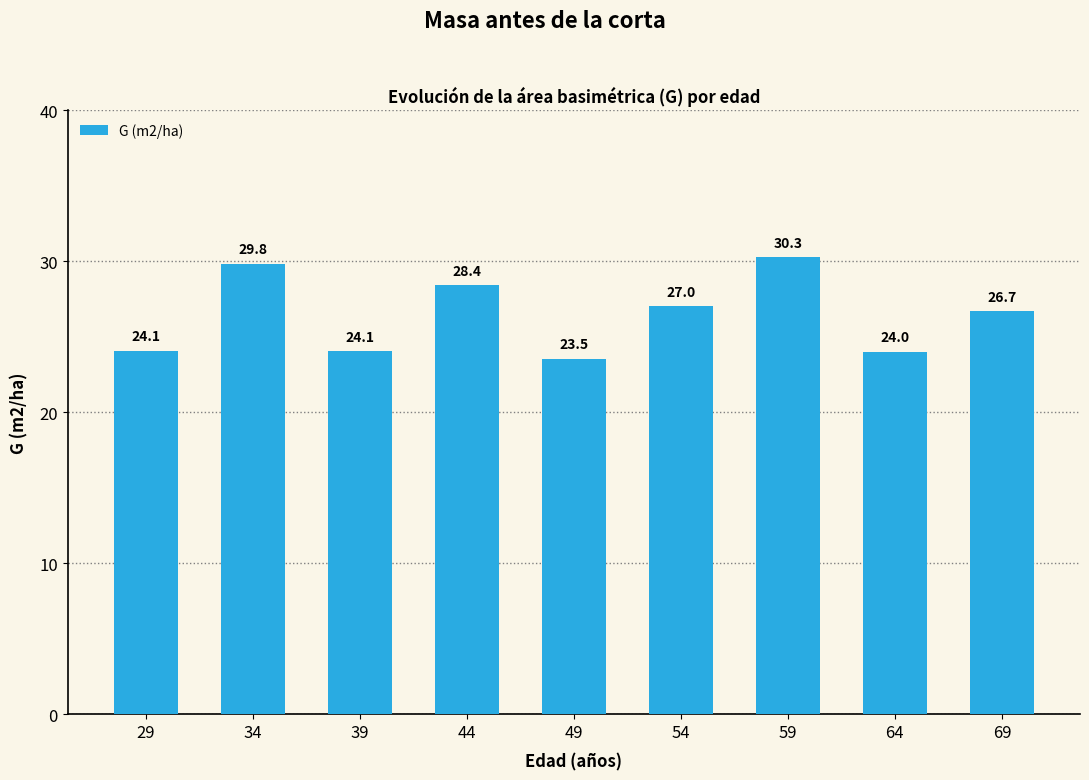

Is it true that the value at 69 is 46.3?

False